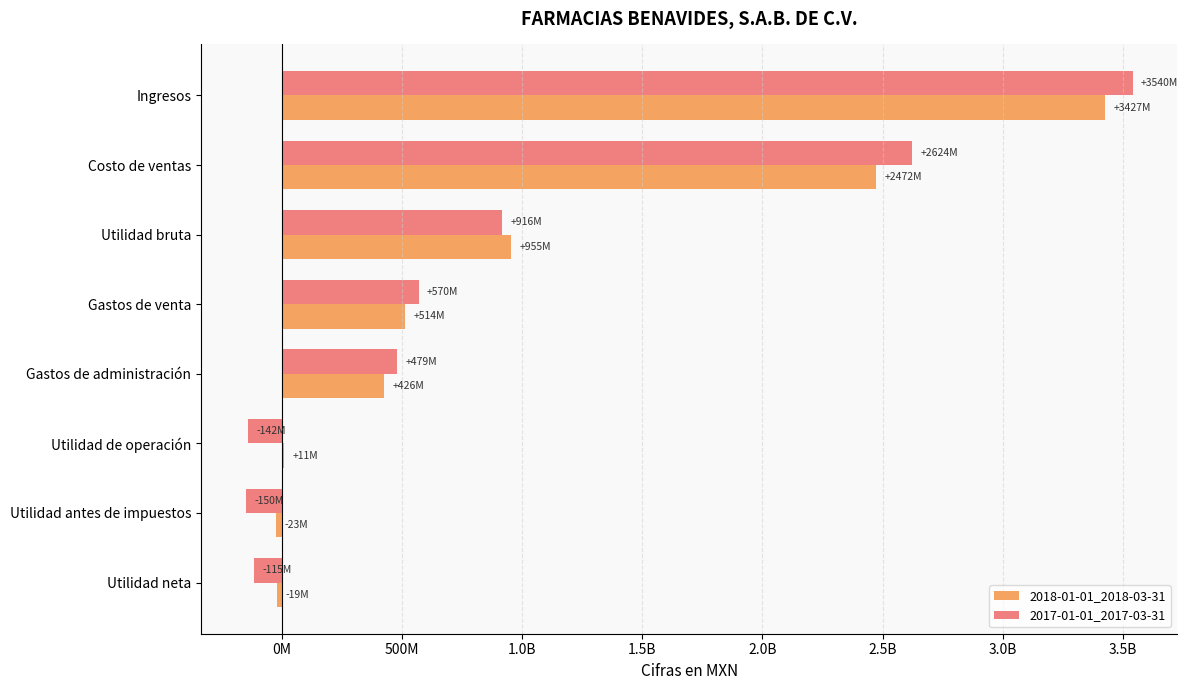

What are all the series names shown in the legend?

2018-01-01_2018-03-31, 2017-01-01_2017-03-31